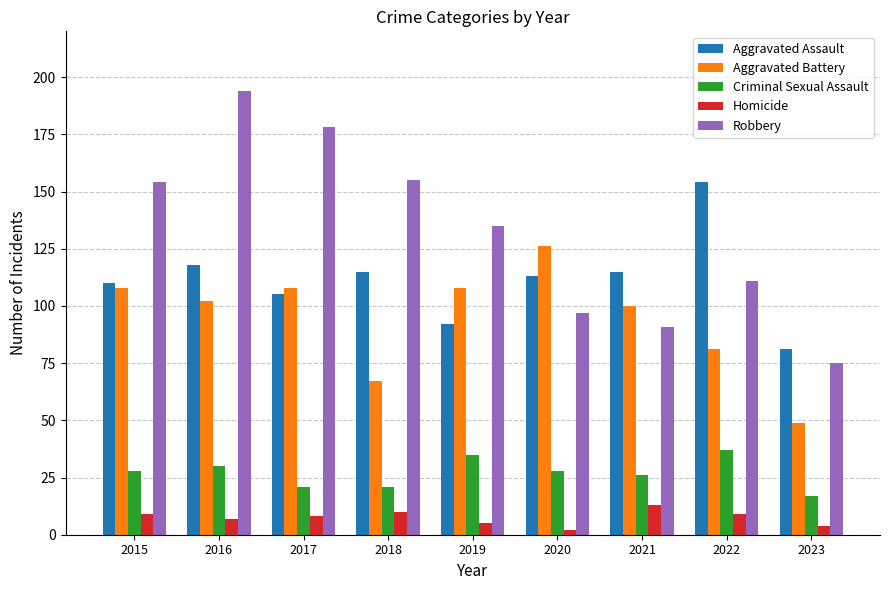

How many values in the Aggravated Assault series are below 113?

4